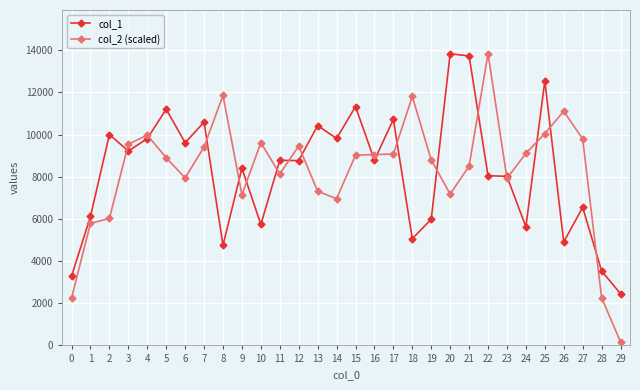

What is the value of the col_2 (scaled) point at the 9th from the left?

11858.9